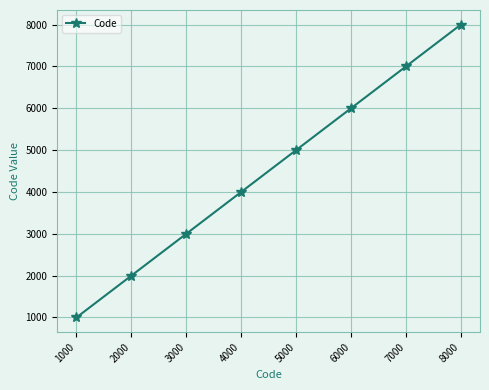

Count the number of categories in the chart.

8